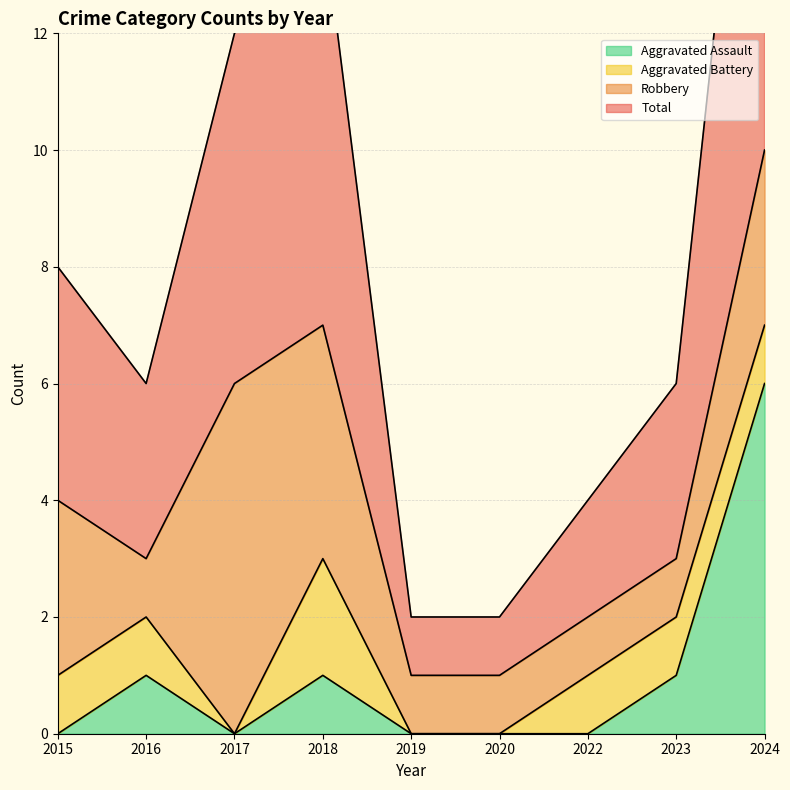

Which has a higher value, 2015 or 2017?

2015